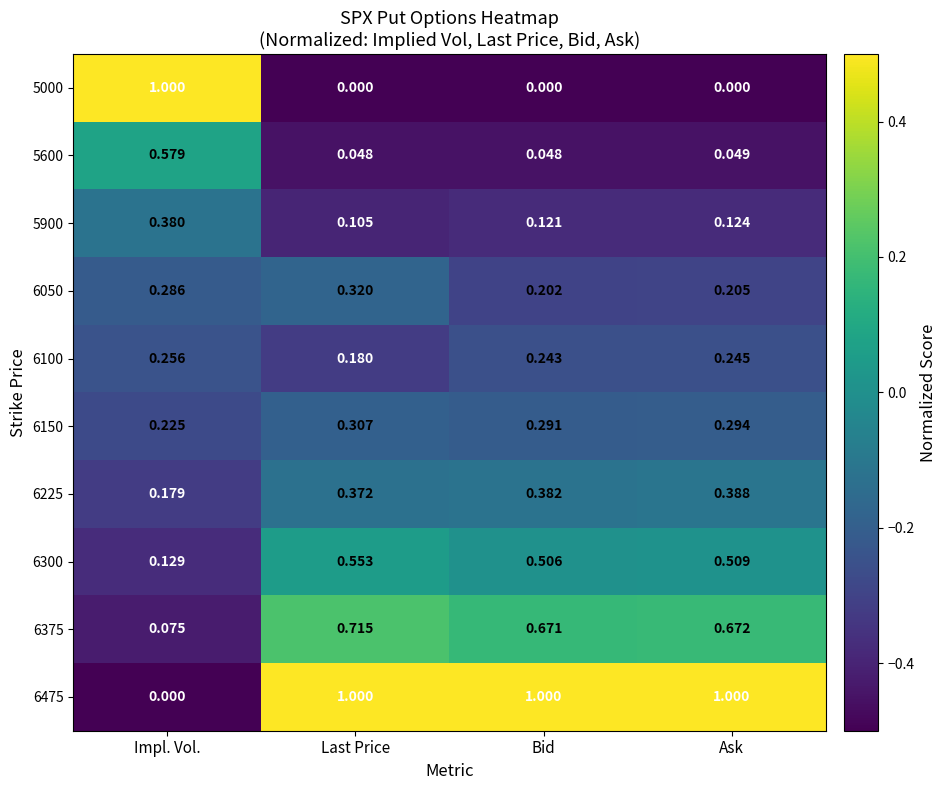

At how many categories does at least one series exceed 0?

4